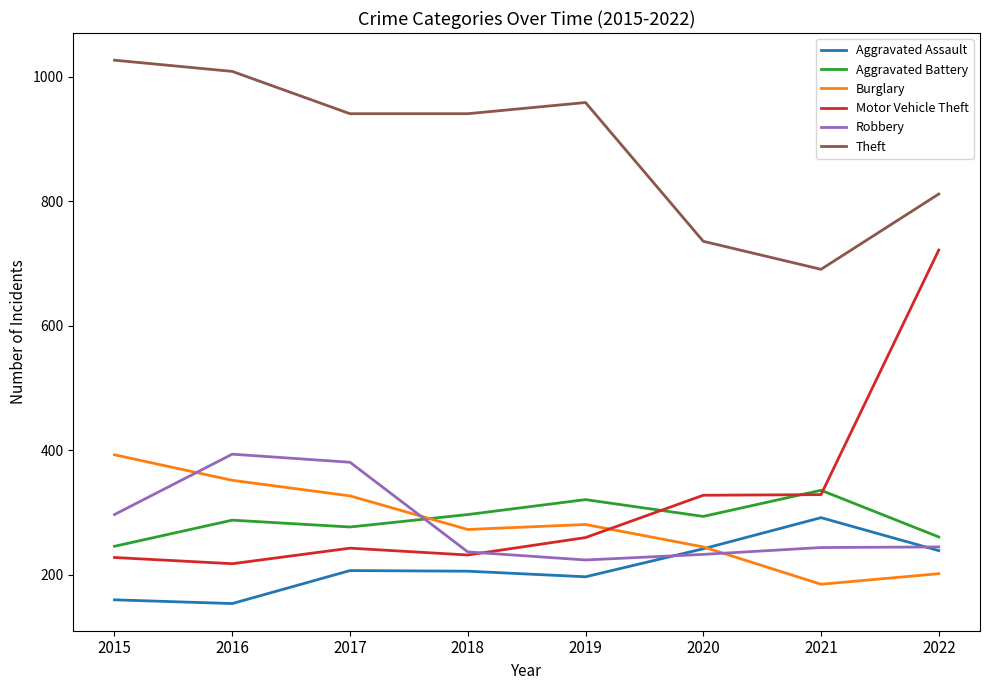

Is the value of Aggravated Battery at 2022 greater than the value of Motor Vehicle Theft at 2022?

No